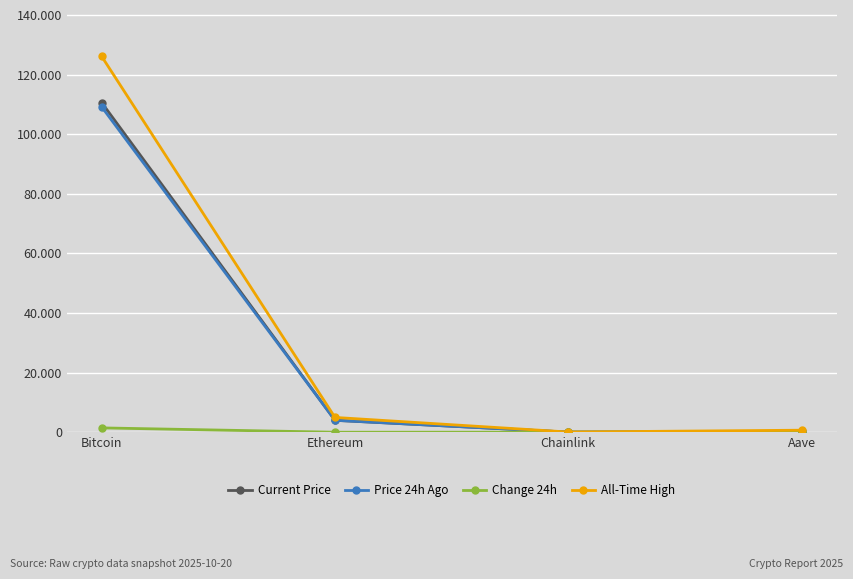

The value of Price 24h Ago at Ethereum is 3991.5. True or false?

True